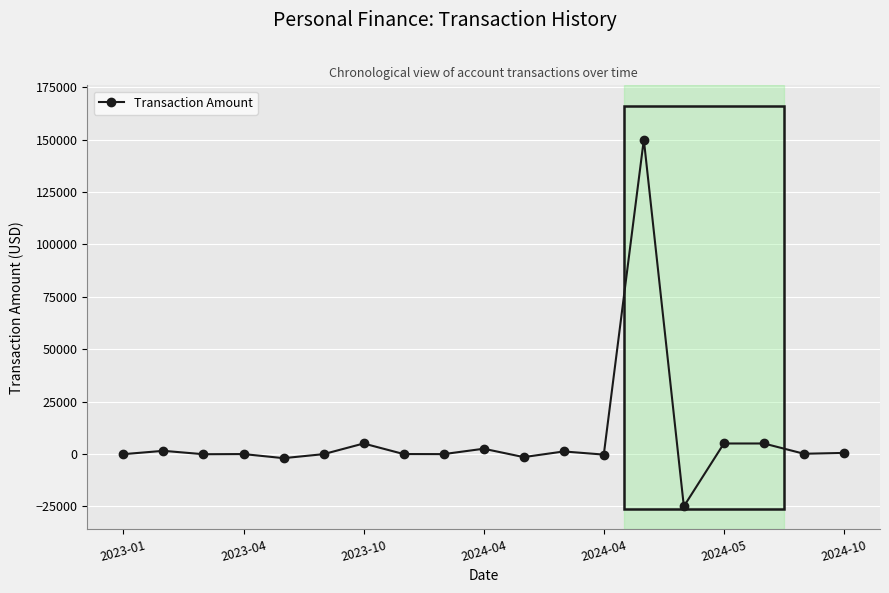

What is the value of the 10th point from the left?

2500.0